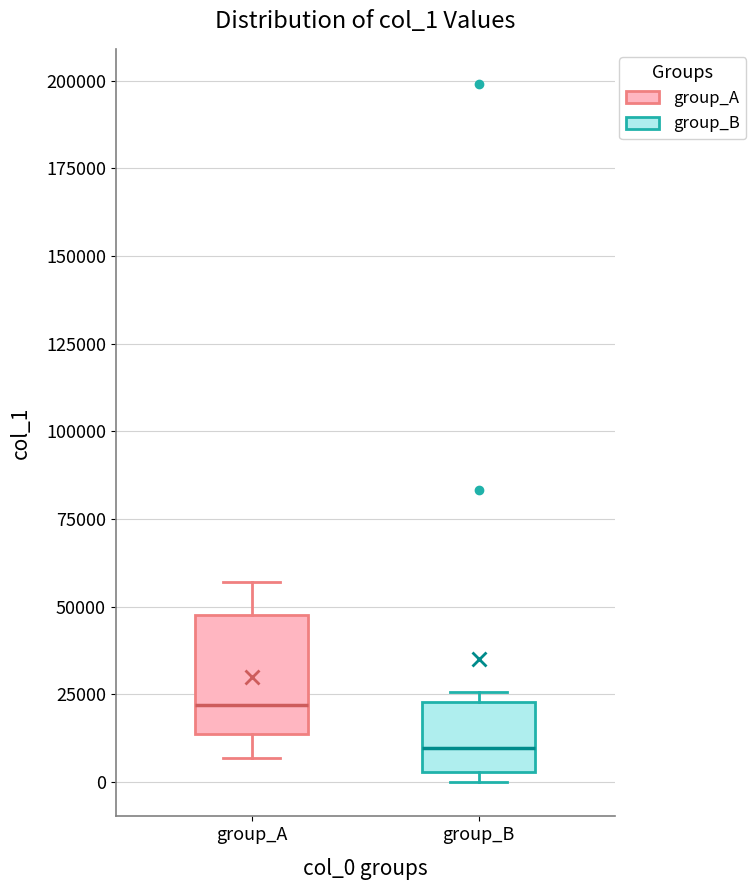

Reading left to right, transcribe this box plot: for each box, give where its median line is, the range the box spans, and where its two whiskers end, as read against the y-axis. The values are not printed on the chart, so give them approximately, as read against the axis.

group_A: median 20000, box 15000 to 50000, whiskers 5000 to 55000
group_B: median 10000, box 5000 to 25000, whiskers 0 to 25000 (just above the box's upper edge)